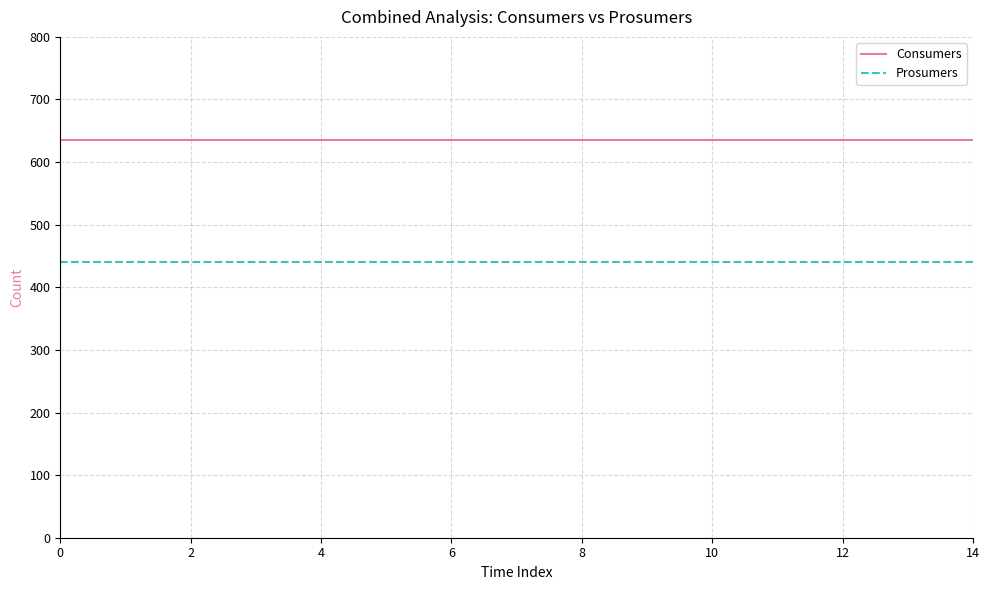

List the series in order of their overall mean, lowest first.

Prosumers, Consumers